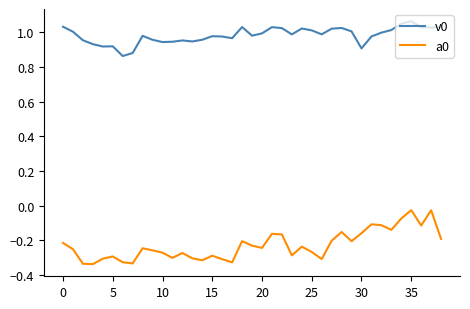

What is the difference between the maximum and minimum values in the a0 series?

0.3